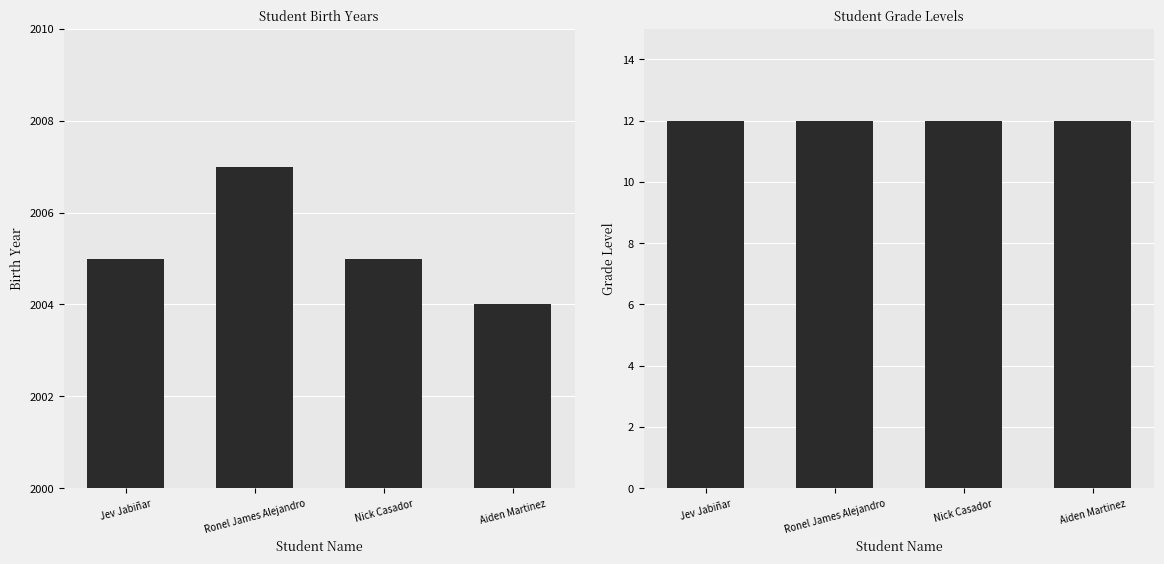

How many categories are shown in the chart?

4